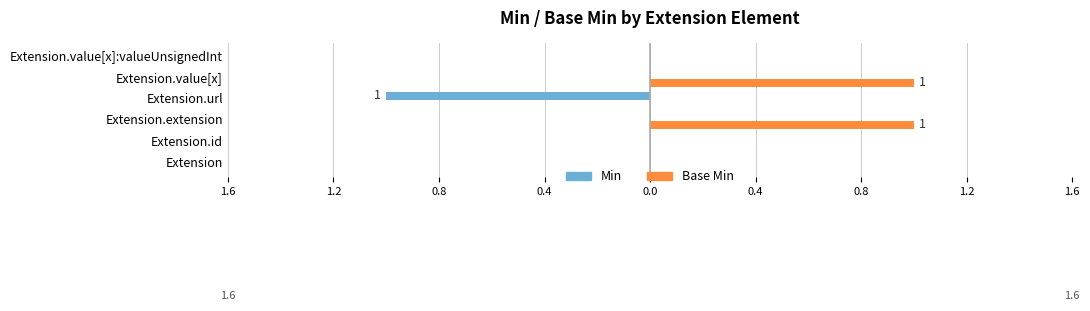

What is the sum of all Base Min values?

2